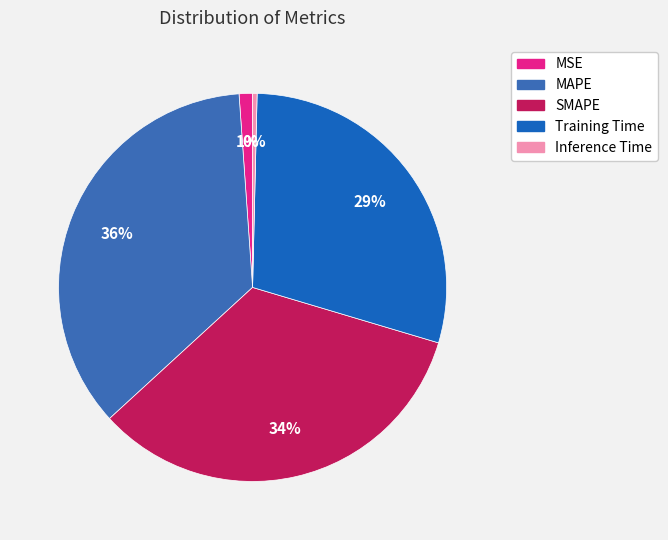

Which category has the smallest portion of the pie?

Inference Time